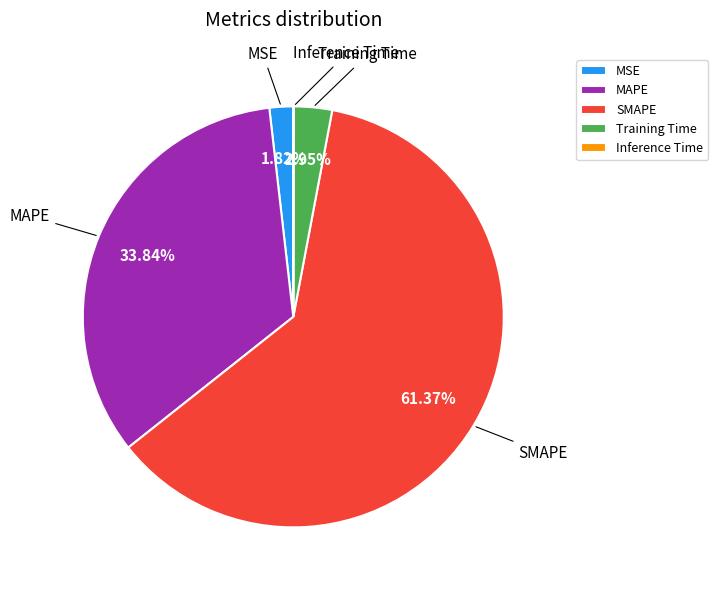

What is the largest slice in the pie chart?

SMAPE